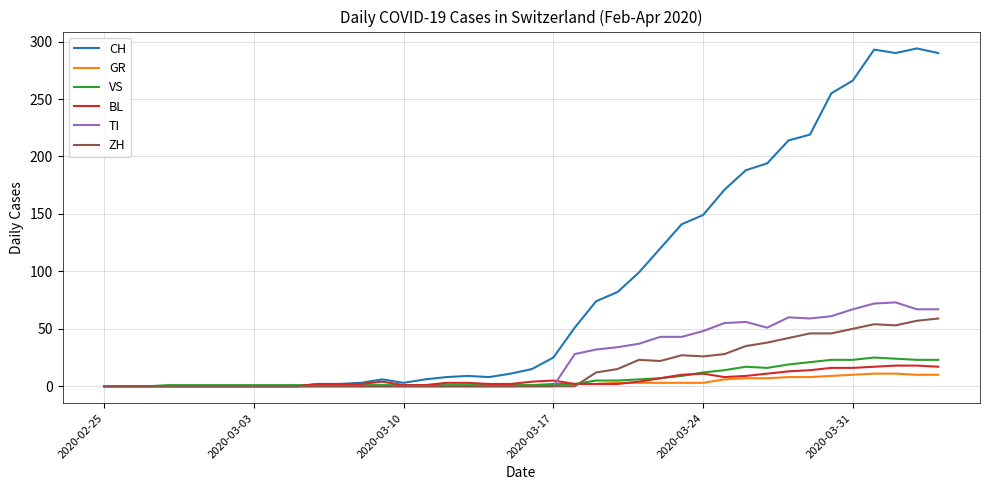

Rank the series by their maximum value, from lowest to highest.

GR, BL, VS, ZH, TI, CH